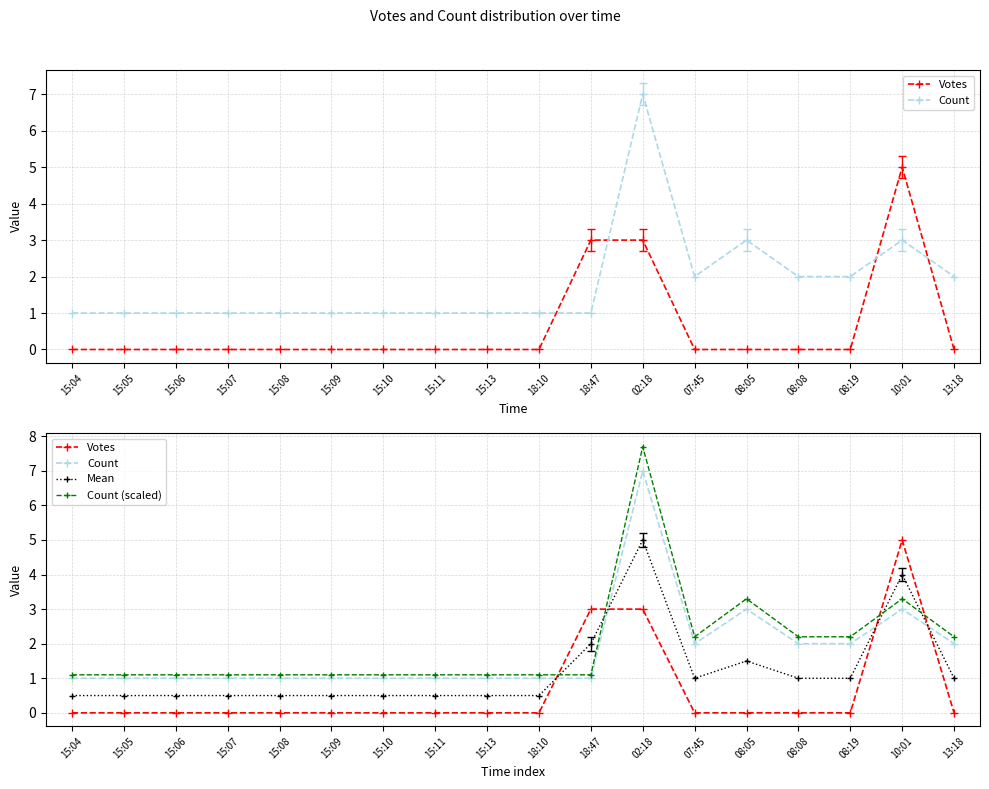

Which series has the largest range (max minus min)?

Count (scaled)